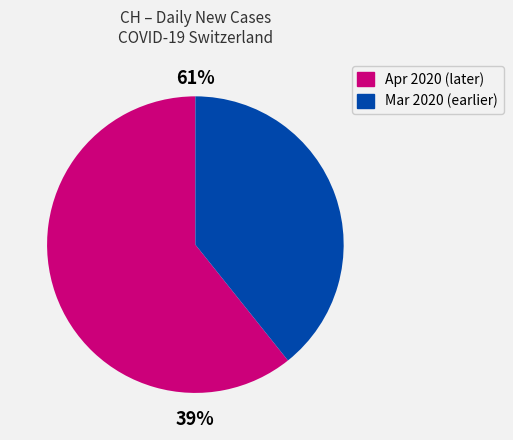

The 2020-03-28 slice represents 1% of the pie. True or false?

False